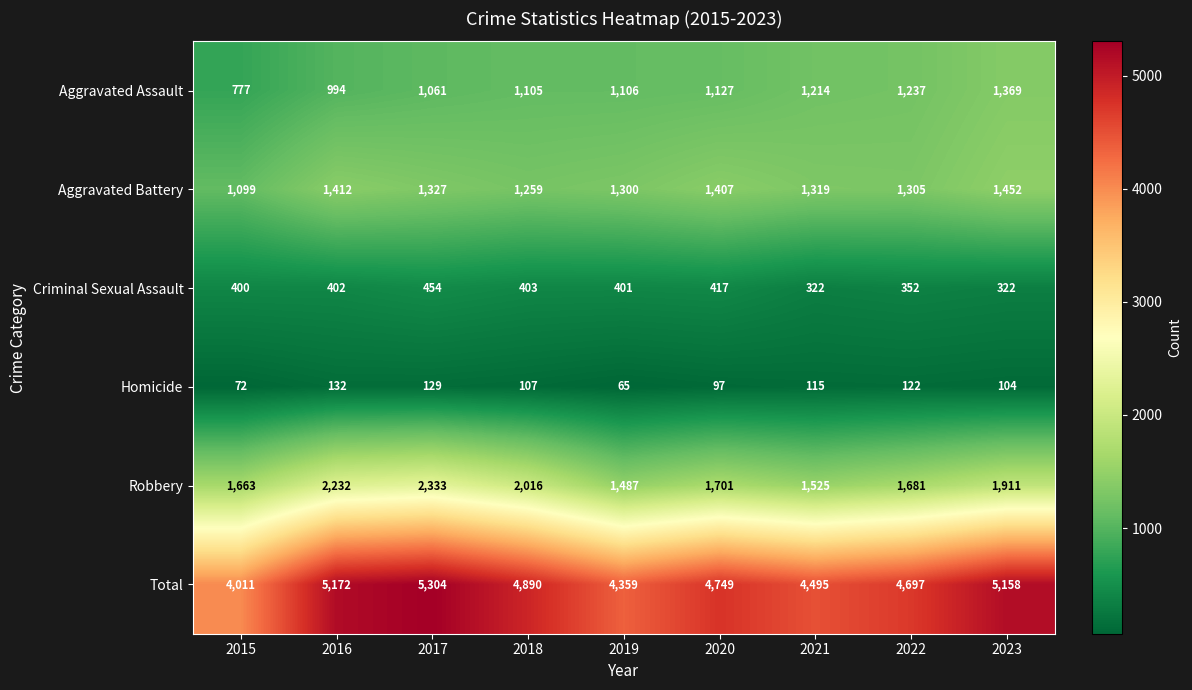

Rank the series by their maximum value, from highest to lowest.

Total, Robbery, Aggravated Battery, Aggravated Assault, Criminal Sexual Assault, Homicide